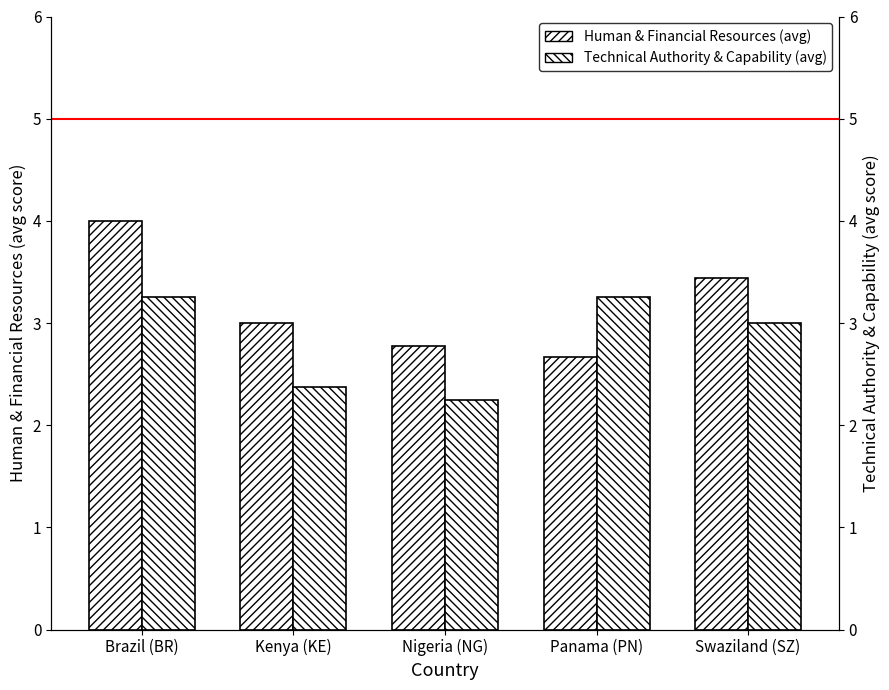

Which category has the lowest value in the Human & Financial Resources (avg) series?

Panama (PN)